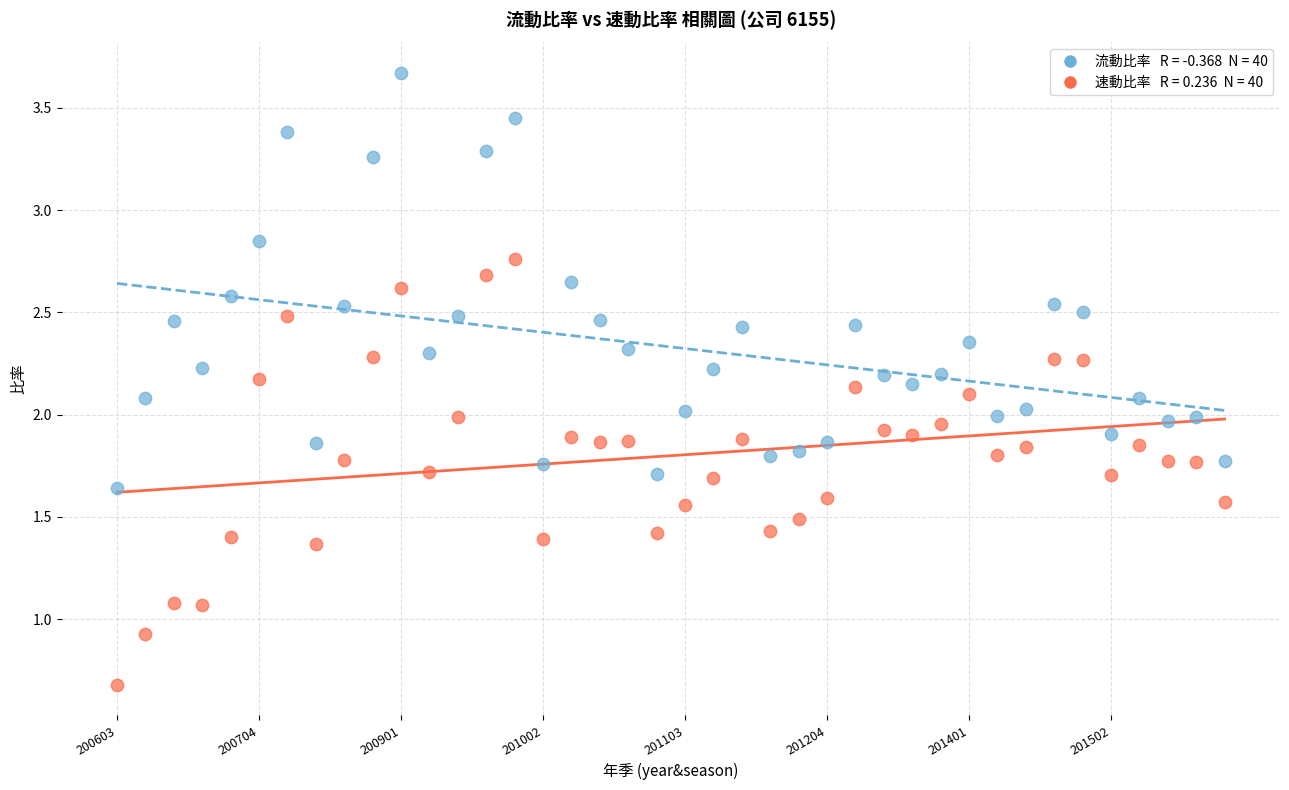

Across all data points, what is the range of Y values (max minus min)?

3.0